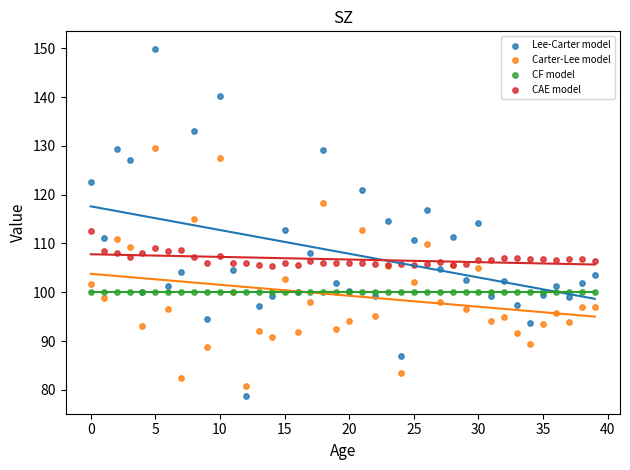

Which series has the largest Y range (max minus min)?

Lee-Carter model